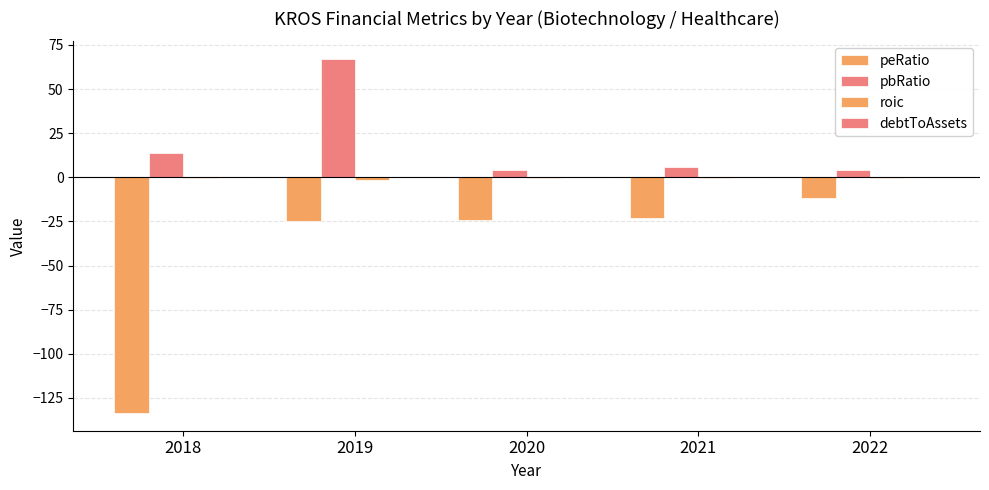

The debtToAssets series shows 0.0 at 2021. True or false?

False